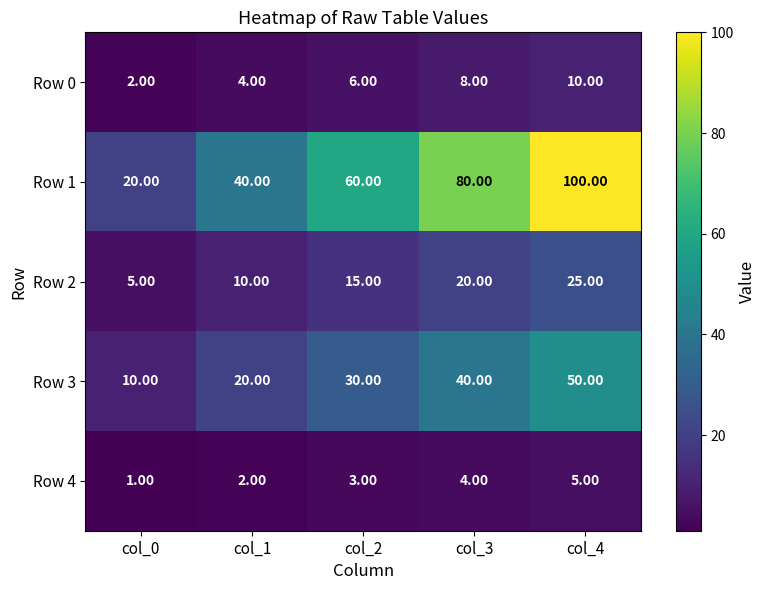

What is the sum of all Row 2 values?

75